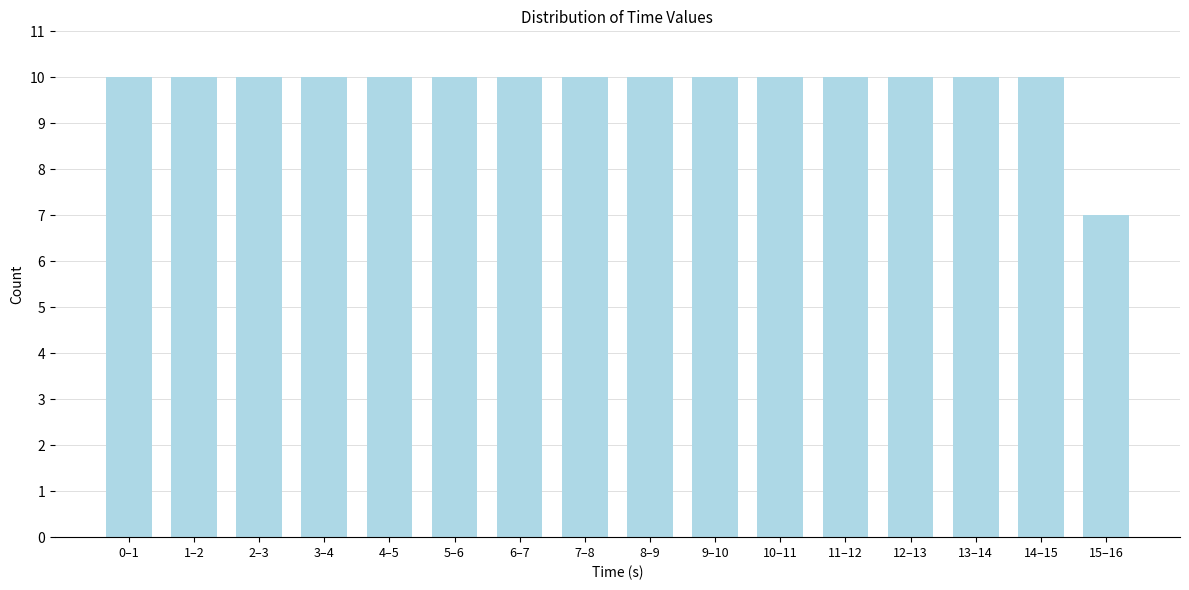

Reading left to right, what are all the values shown in this chart?

10	10	10	10	10	10	10	10	10	10	10	10	10	10	10	7